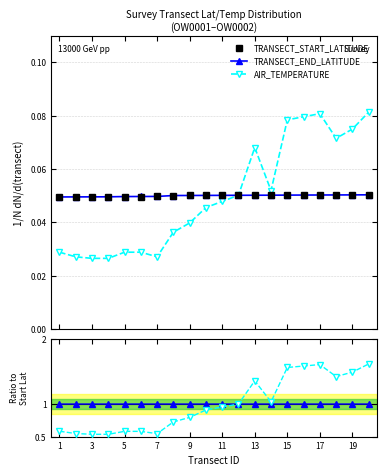

Between 19 and 11, which is larger?

19